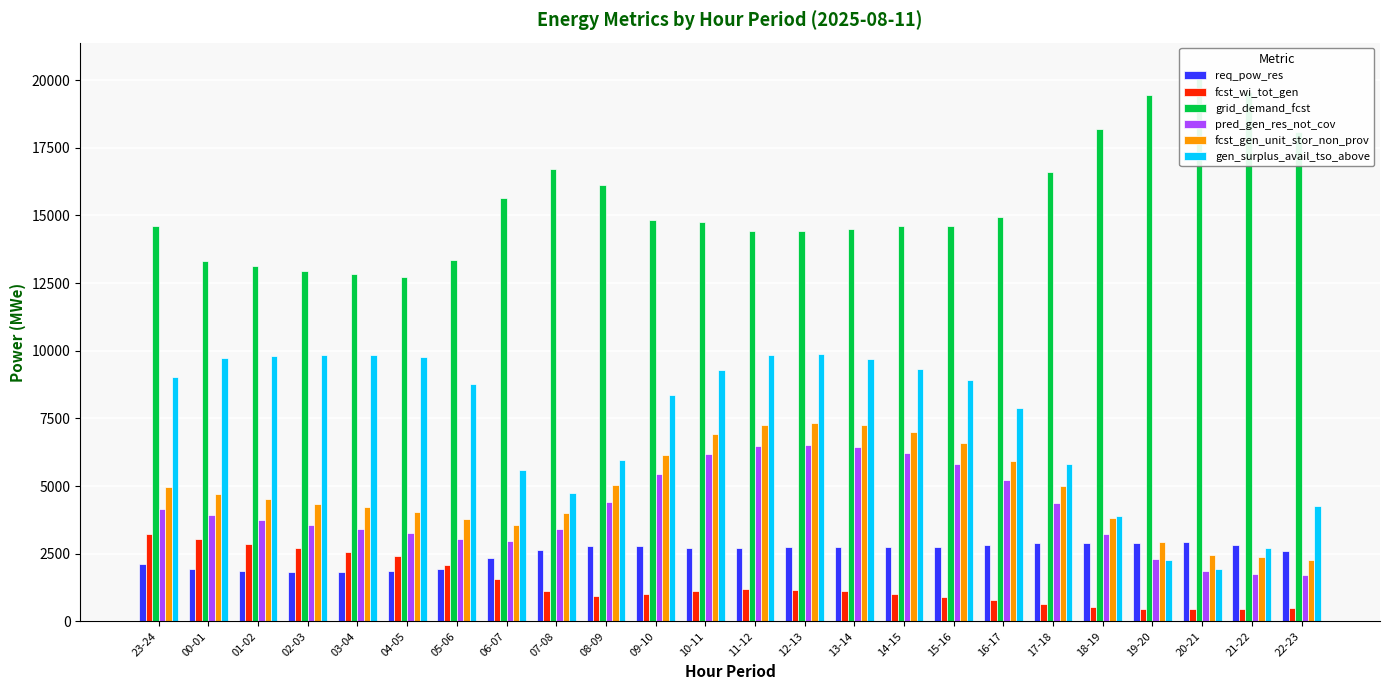

Are the bars grouped side by side (vs. stacked)?

Yes